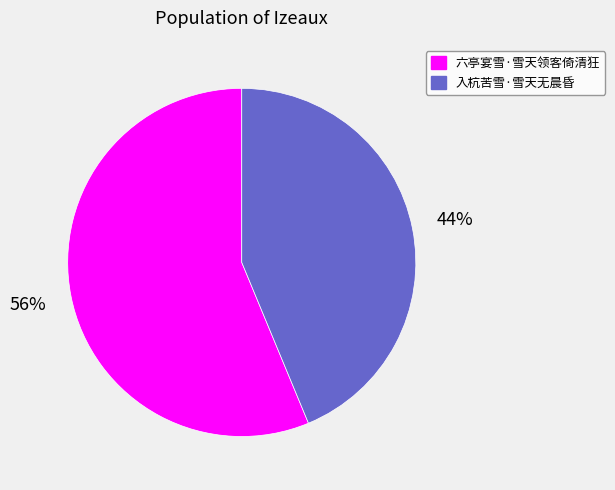

Is the sum of 六亭宴雪·雪天领客倚清狂 and 入杭苦雪·雪天无晨昏 greater than half?

Yes